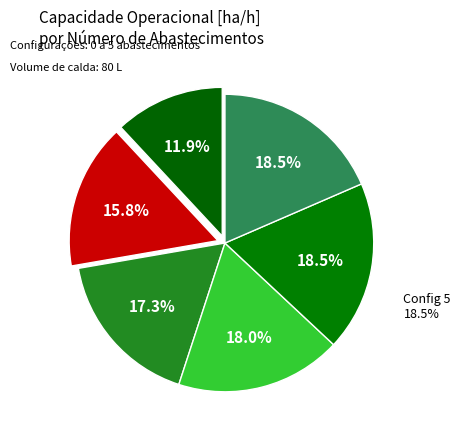

What is the ratio of the value at 5 to the value at 4?

1.0